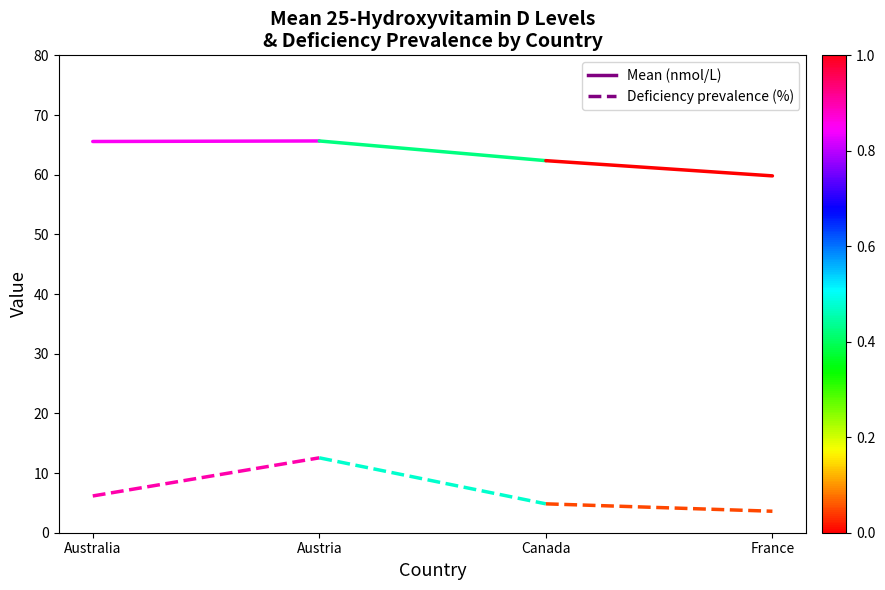

True or false: Deficiency prevalence (%) has a value of 12.6 at Austria.

True